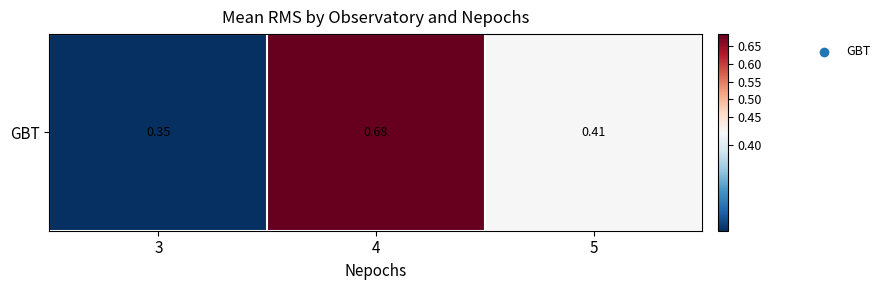

List the labels in order of value, smallest first.

3, 5, 4